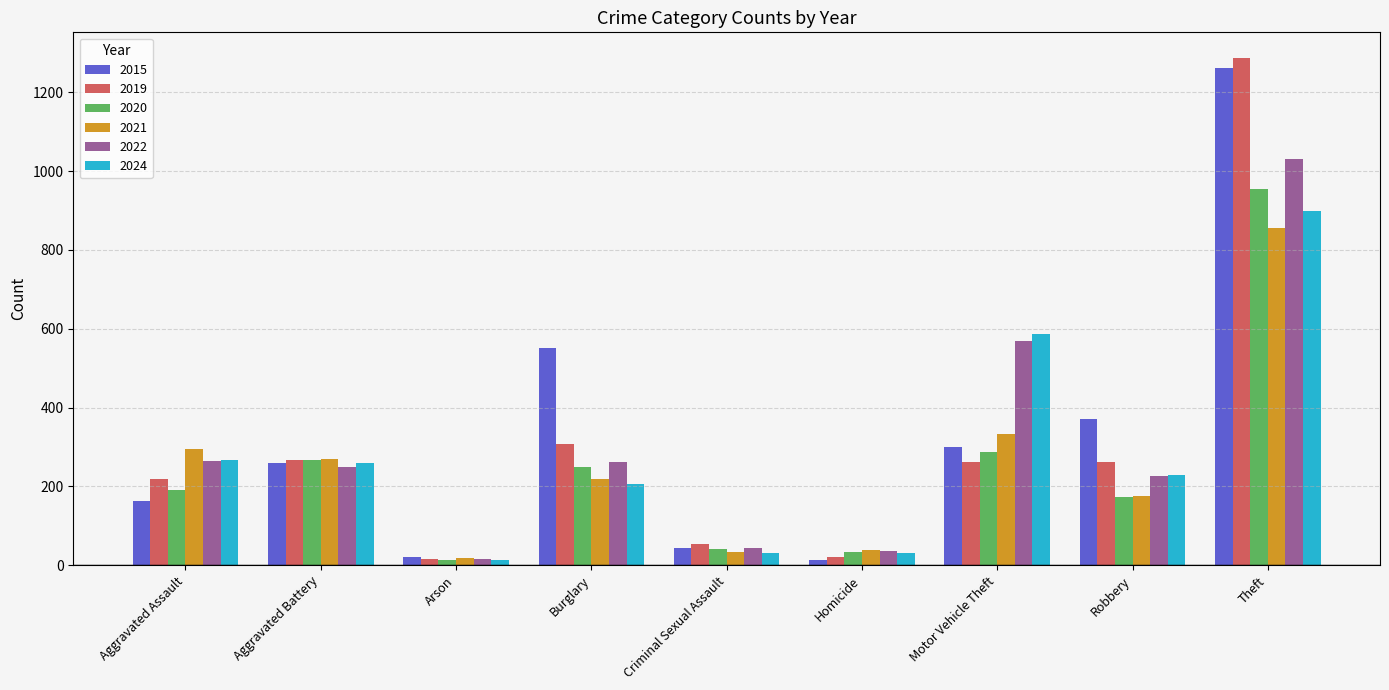

The value of 2019 at Robbery is 412. True or false?

False